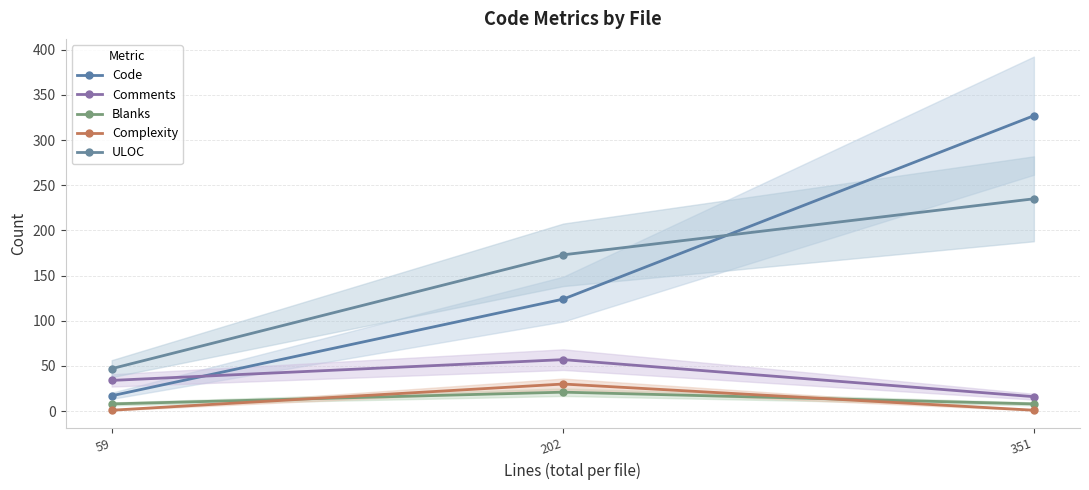

What is the smallest value displayed?

1